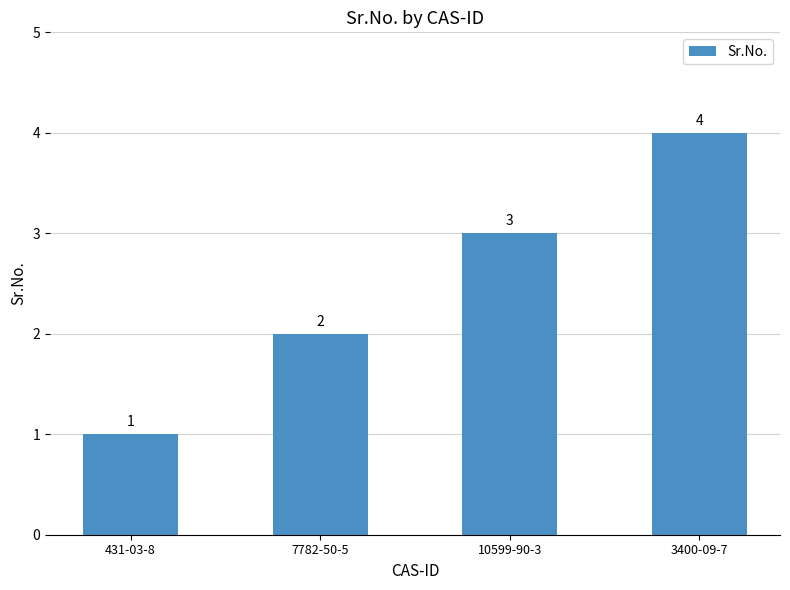

How many distinct data groups are displayed?

1